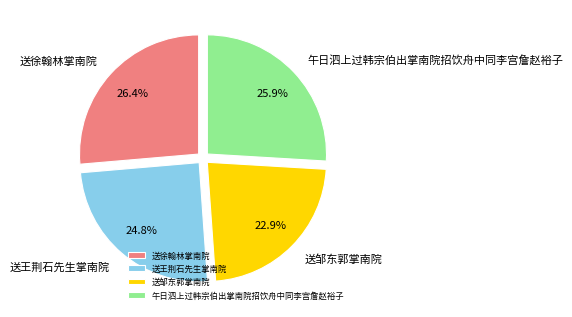

What is the smallest slice in the pie chart?

送邹东郭掌南院